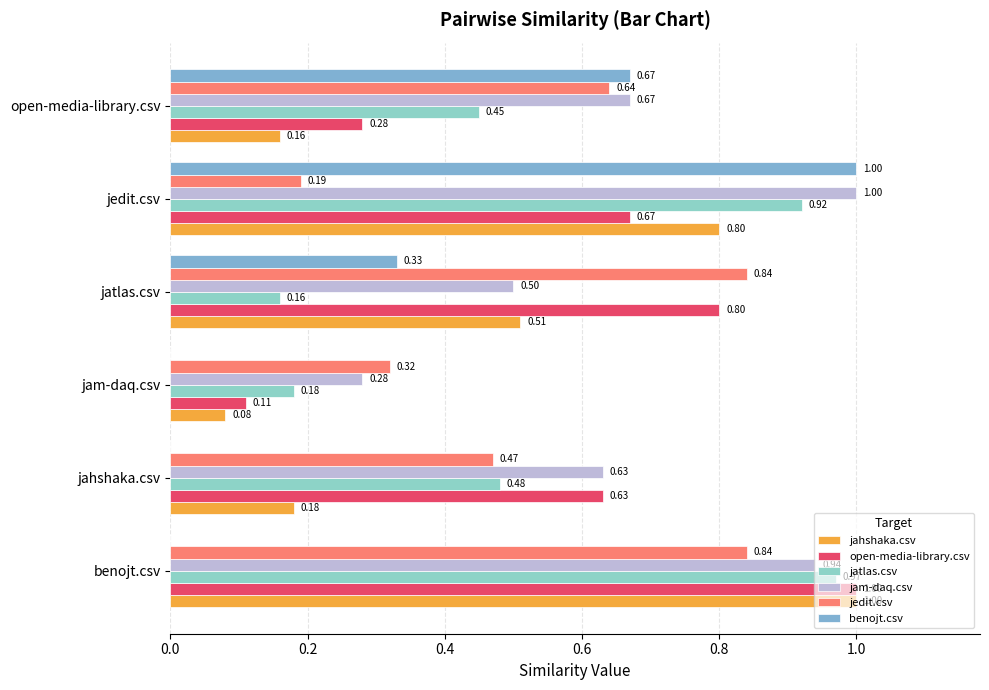

What is the average value of the benojt.csv series?

0.3